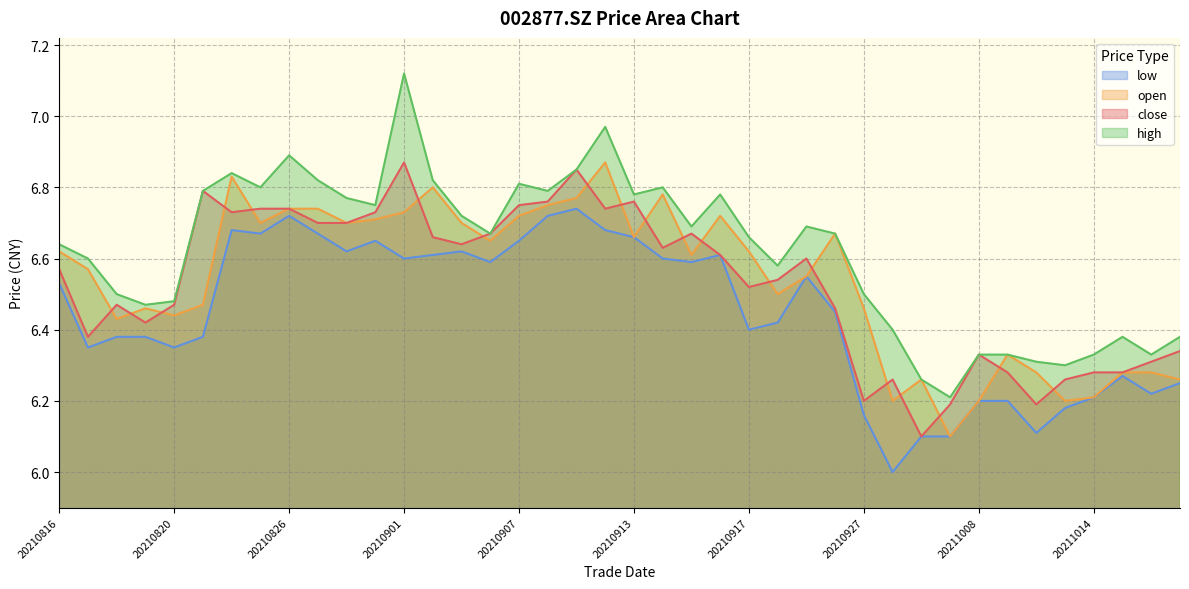

Reading right to left, list all the values displayed in this chart.

close: 20211019=6.3	20211018=6.3	20211015=6.3	20211014=6.3	20211013=6.3	20211012=6.2	20211011=6.3	20211008=6.3	20210930=6.2	20210929=6.1	20210928=6.3	20210927=6.2	20210924=6.5	20210923=6.6	20210922=6.5	20210917=6.5	20210916=6.6	20210915=6.7	20210914=6.6	20210913=6.8	20210910=6.7	20210909=6.8	20210908=6.8	20210907=6.8	20210906=6.7	20210903=6.6	20210902=6.7	20210901=6.9	20210831=6.7	20210830=6.7	20210827=6.7	20210826=6.7	20210825=6.7	20210824=6.7	20210823=6.8	20210820=6.5	20210819=6.4	20210818=6.5	20210817=6.4	20210816=6.6
open: 20211019=6.3	20211018=6.3	20211015=6.3	20211014=6.2	20211013=6.2	20211012=6.3	20211011=6.3	20211008=6.2	20210930=6.1	20210929=6.3	20210928=6.2	20210927=6.5	20210924=6.7	20210923=6.5	20210922=6.5	20210917=6.6	20210916=6.7	20210915=6.6	20210914=6.8	20210913=6.7	20210910=6.9	20210909=6.8	20210908=6.8	20210907=6.7	20210906=6.7	20210903=6.7	20210902=6.8	20210901=6.7	20210831=6.7	20210830=6.7	20210827=6.7	20210826=6.7	20210825=6.7	20210824=6.8	20210823=6.5	20210820=6.4	20210819=6.5	20210818=6.4	20210817=6.6	20210816=6.6
high: 20211019=6.4	20211018=6.3	20211015=6.4	20211014=6.3	20211013=6.3	20211012=6.3	20211011=6.3	20211008=6.3	20210930=6.2	20210929=6.3	20210928=6.4	20210927=6.5	20210924=6.7	20210923=6.7	20210922=6.6	20210917=6.7	20210916=6.8	20210915=6.7	20210914=6.8	20210913=6.8	20210910=7.0	20210909=6.8	20210908=6.8	20210907=6.8	20210906=6.7	20210903=6.7	20210902=6.8	20210901=7.1	20210831=6.8	20210830=6.8	20210827=6.8	20210826=6.9	20210825=6.8	20210824=6.8	20210823=6.8	20210820=6.5	20210819=6.5	20210818=6.5	20210817=6.6	20210816=6.6
low: 20211019=6.2	20211018=6.2	20211015=6.3	20211014=6.2	20211013=6.2	20211012=6.1	20211011=6.2	20211008=6.2	20210930=6.1	20210929=6.1	20210928=6.0	20210927=6.2	20210924=6.5	20210923=6.5	20210922=6.4	20210917=6.4	20210916=6.6	20210915=6.6	20210914=6.6	20210913=6.7	20210910=6.7	20210909=6.7	20210908=6.7	20210907=6.7	20210906=6.6	20210903=6.6	20210902=6.6	20210901=6.6	20210831=6.7	20210830=6.6	20210827=6.7	20210826=6.7	20210825=6.7	20210824=6.7	20210823=6.4	20210820=6.3	20210819=6.4	20210818=6.4	20210817=6.3	20210816=6.5